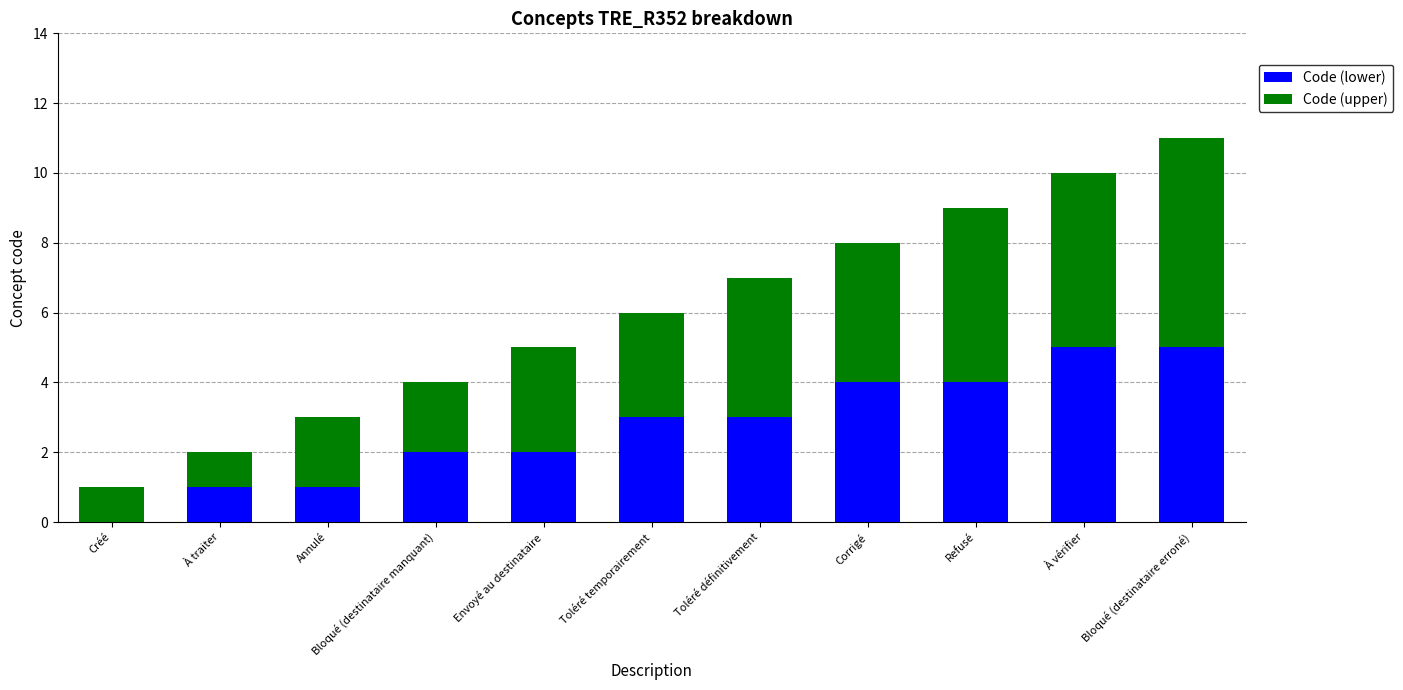

The value of Code (lower) at Créé is 0. True or false?

True